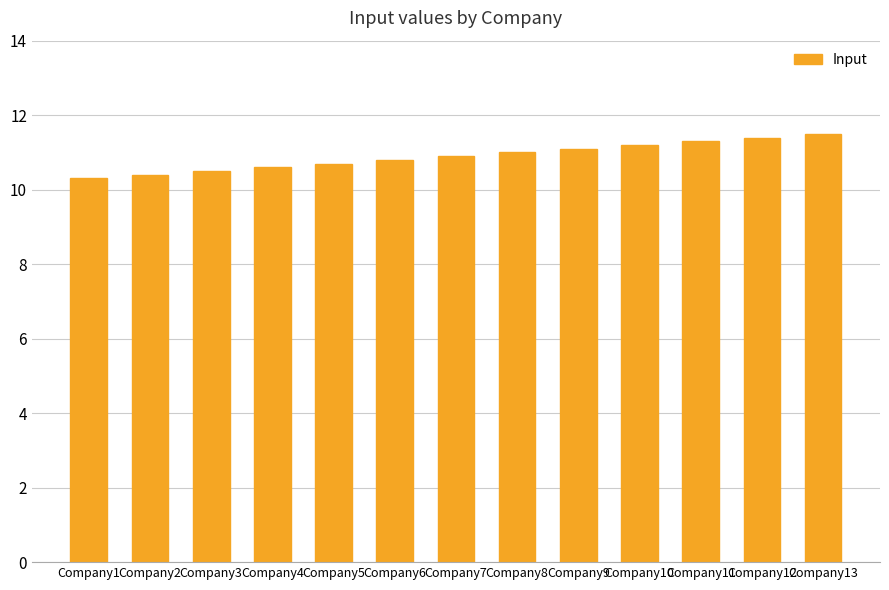

What is the greatest value displayed?

11.5